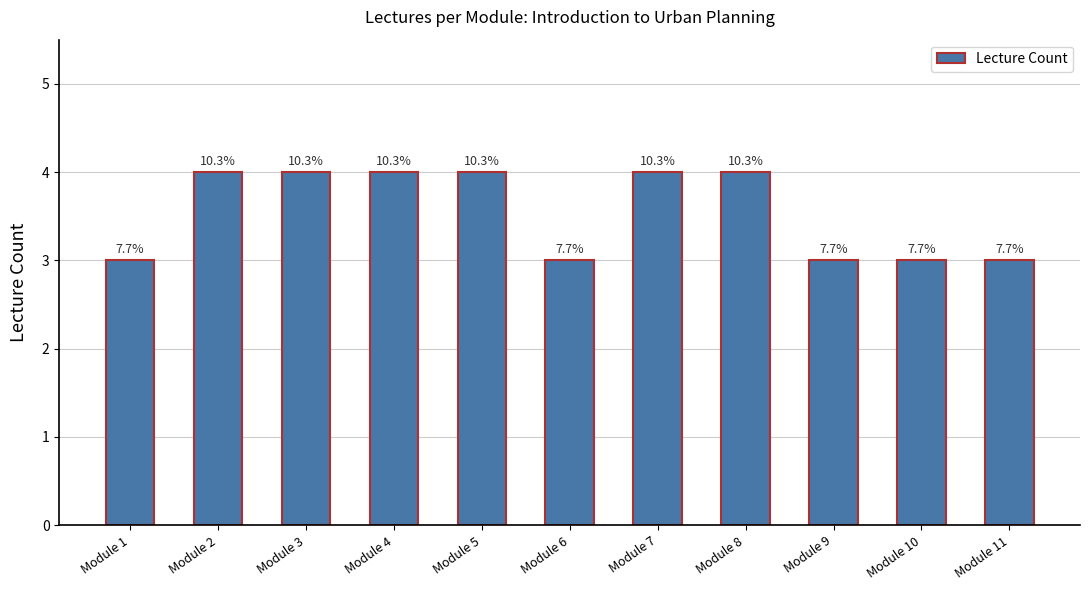

Reading left to right, extract all data points from this chart.

Module 1=3	Module 2=4	Module 3=4	Module 4=4	Module 5=4	Module 6=3	Module 7=4	Module 8=4	Module 9=3	Module 10=3	Module 11=3